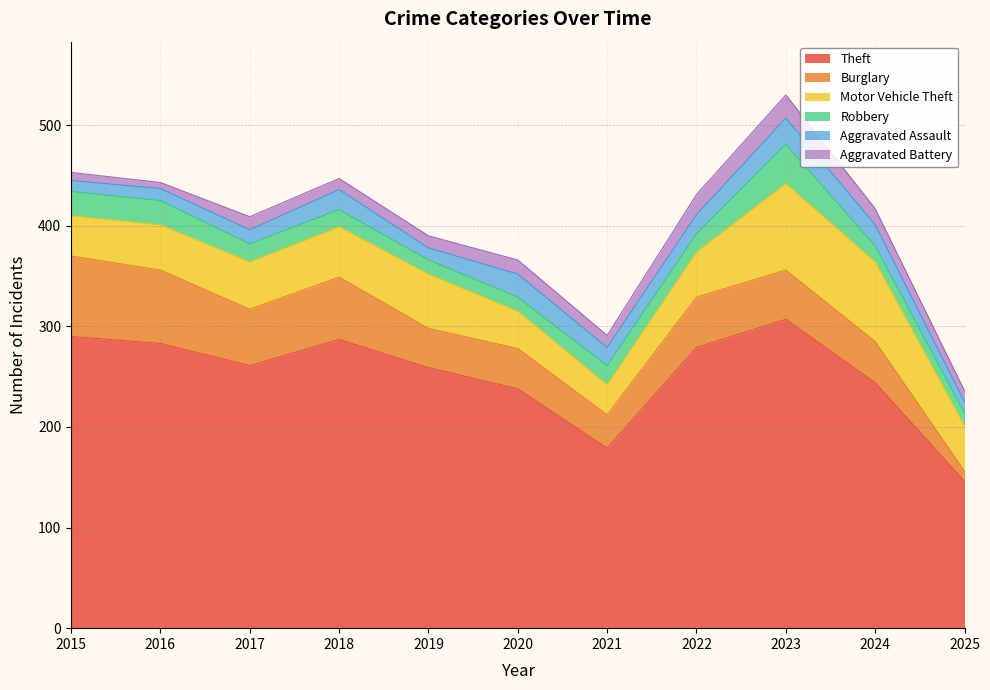

True or false: Theft and Aggravated Assault cross at least once.

False